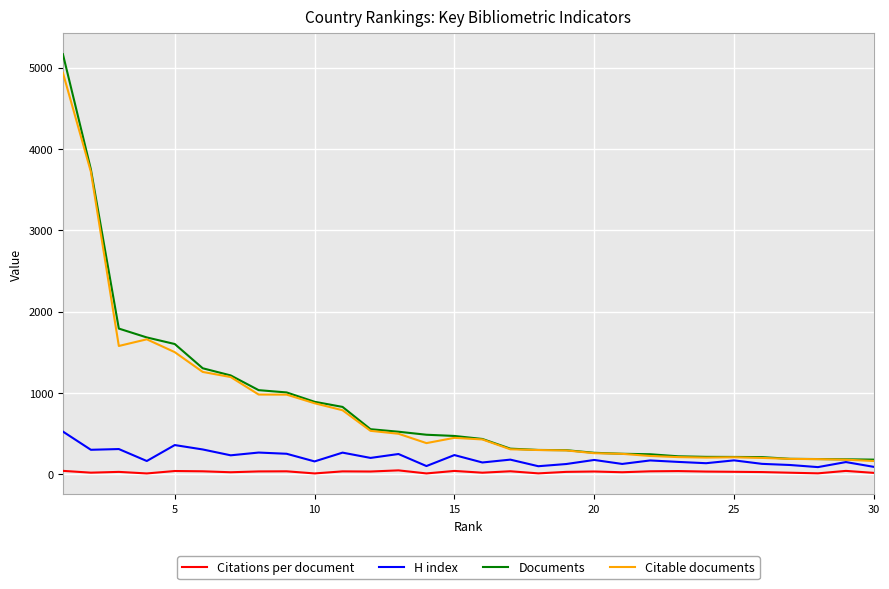

True or false: Citations per document and Citable documents cross at least once.

False